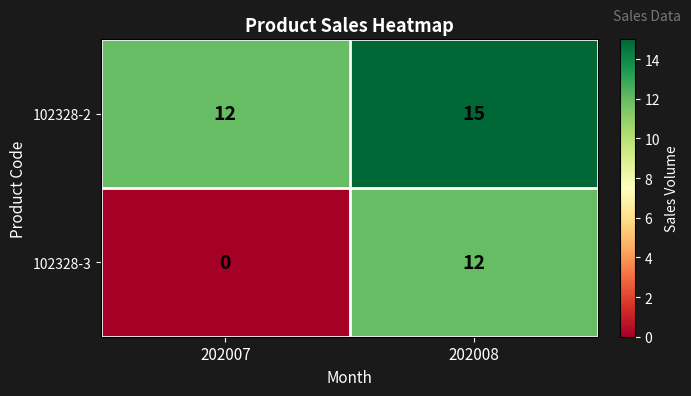

At which category does the chart reach its minimum across all series?

202007